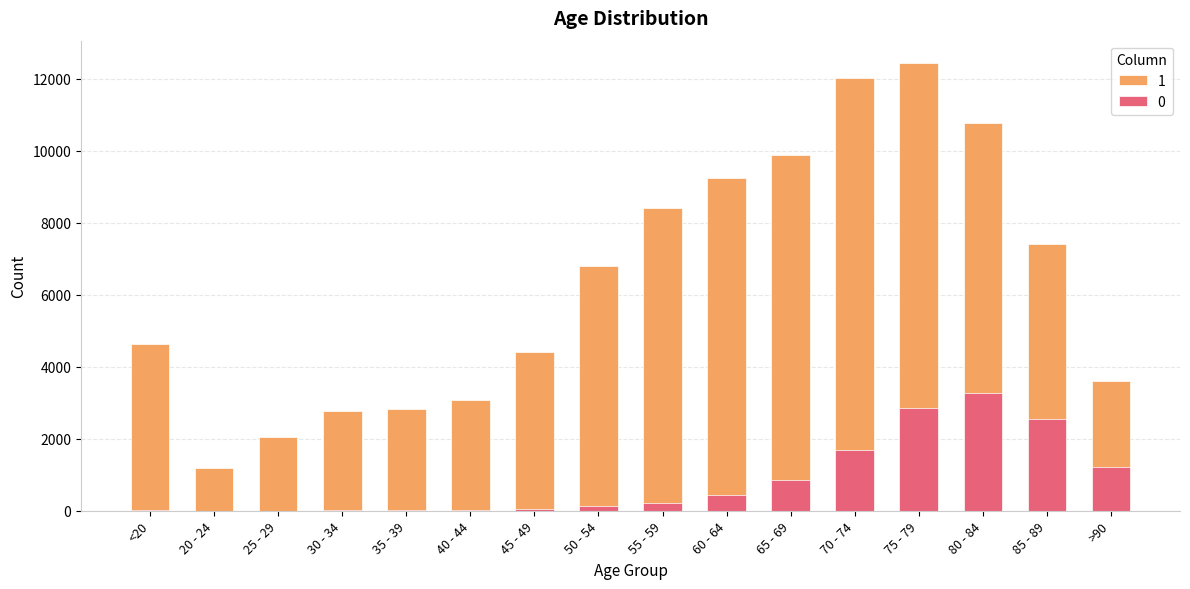

At which label does 1 first exceed 6803?

55 - 59